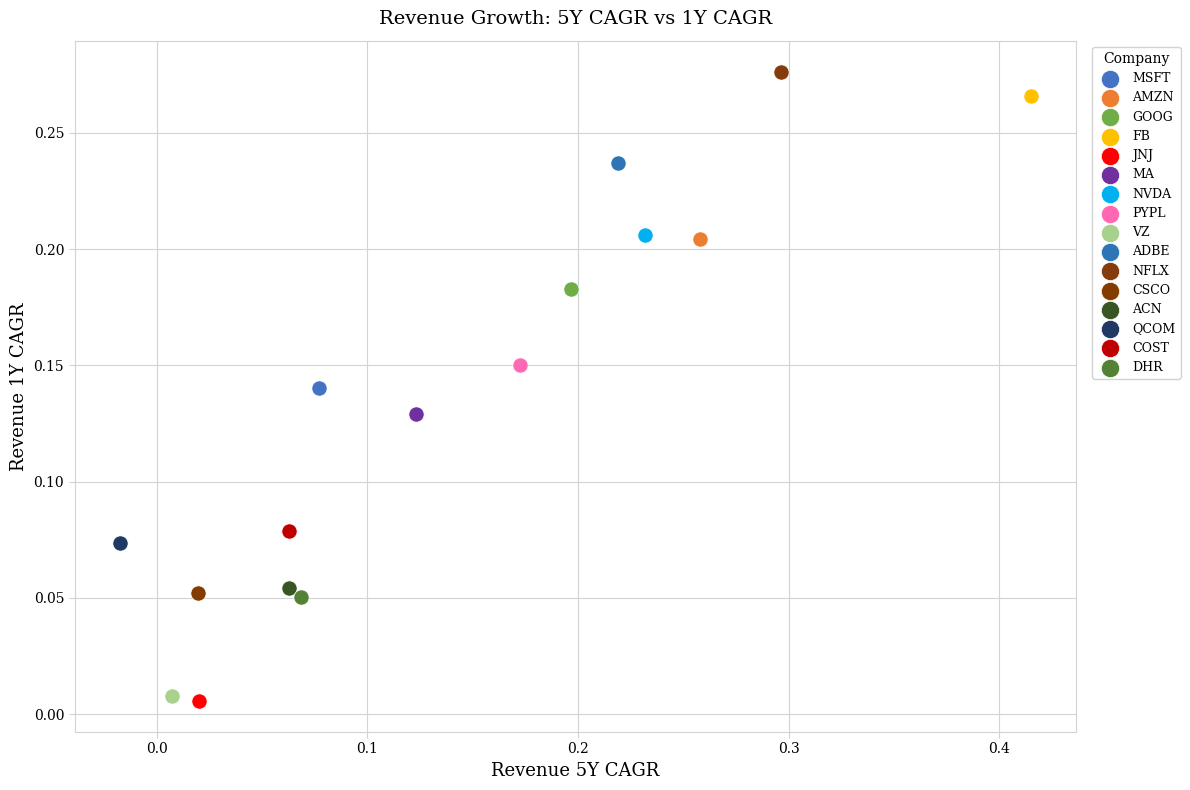

What are all the series names shown in the legend?

MSFT, AMZN, GOOG, FB, JNJ, MA, NVDA, PYPL, VZ, ADBE, NFLX, CSCO, ACN, QCOM, COST, DHR